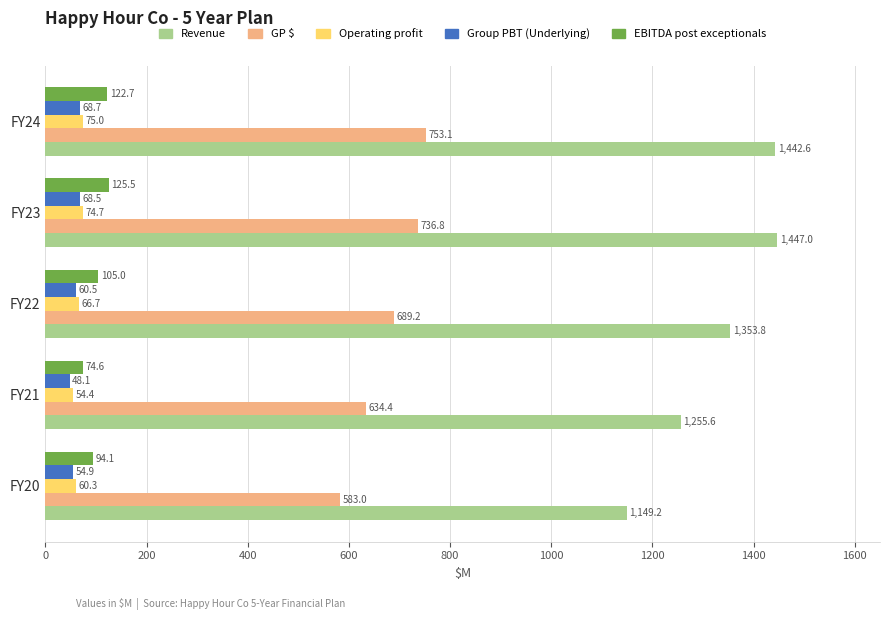

Where is GP $ nearest to the value 668?

FY22